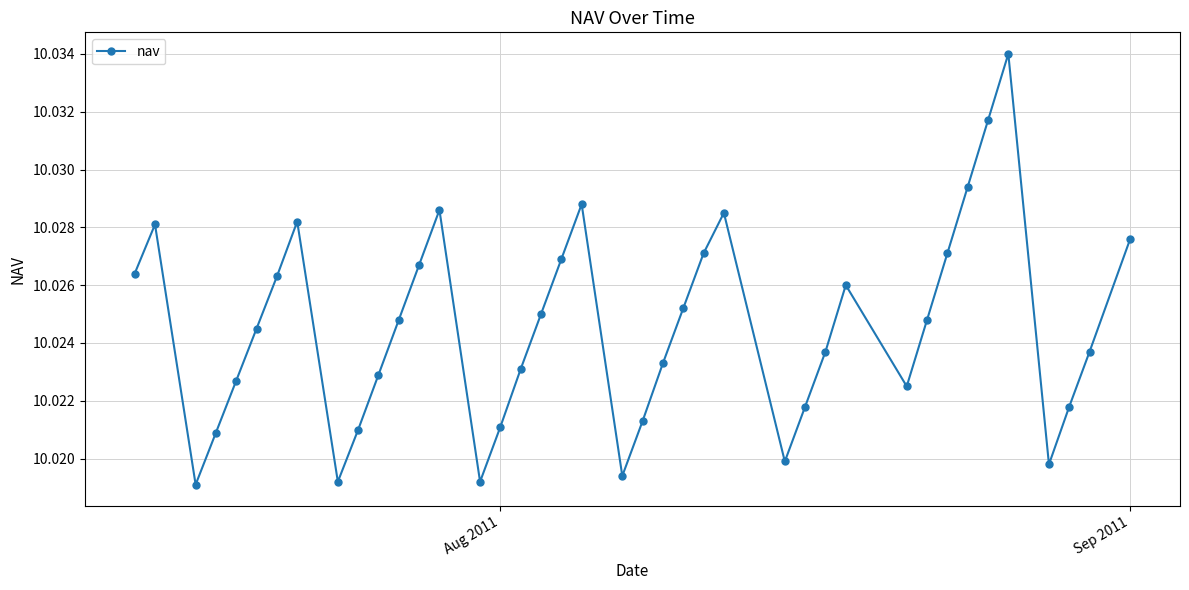

Is this an area chart (filled region under the line)?

No